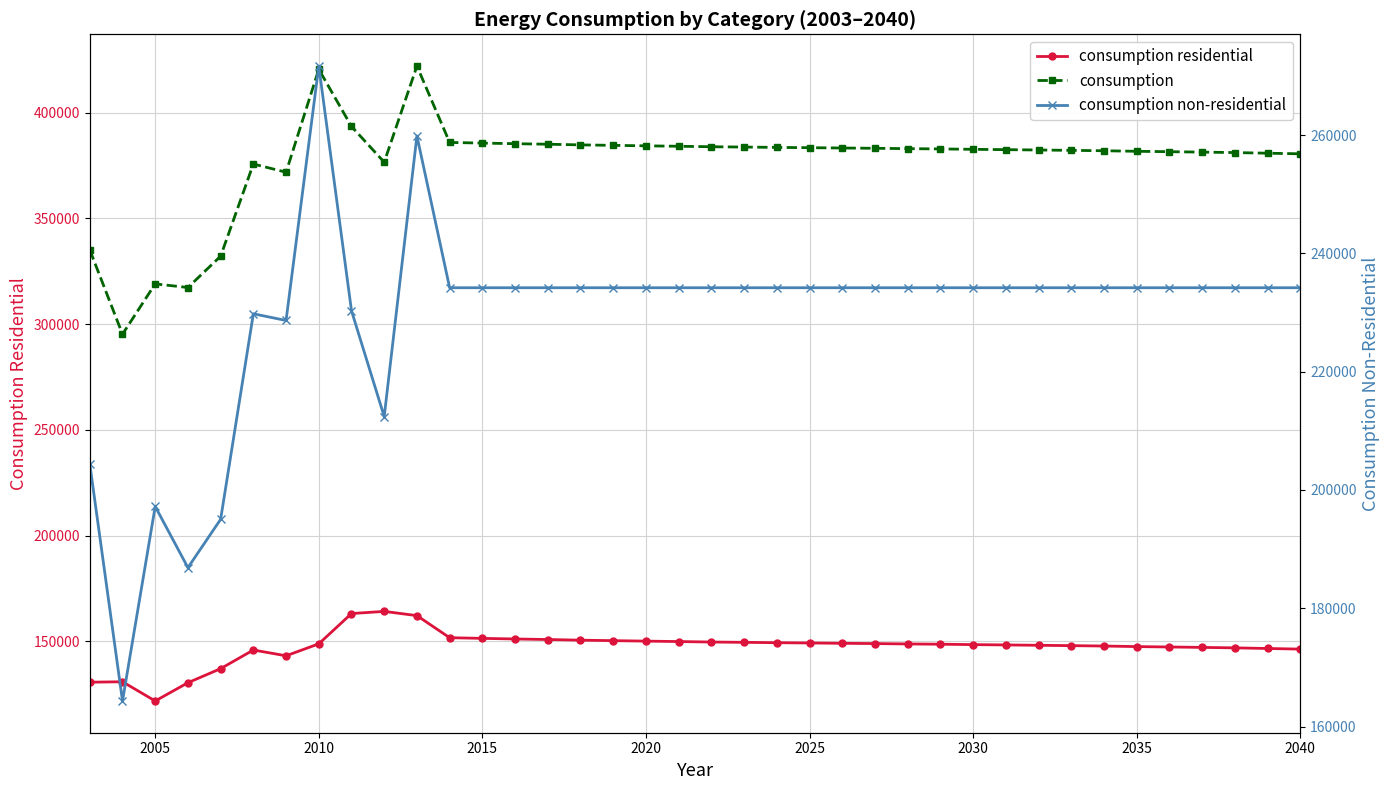

True or false: consumption non-residential and consumption residential intersect in this chart.

False